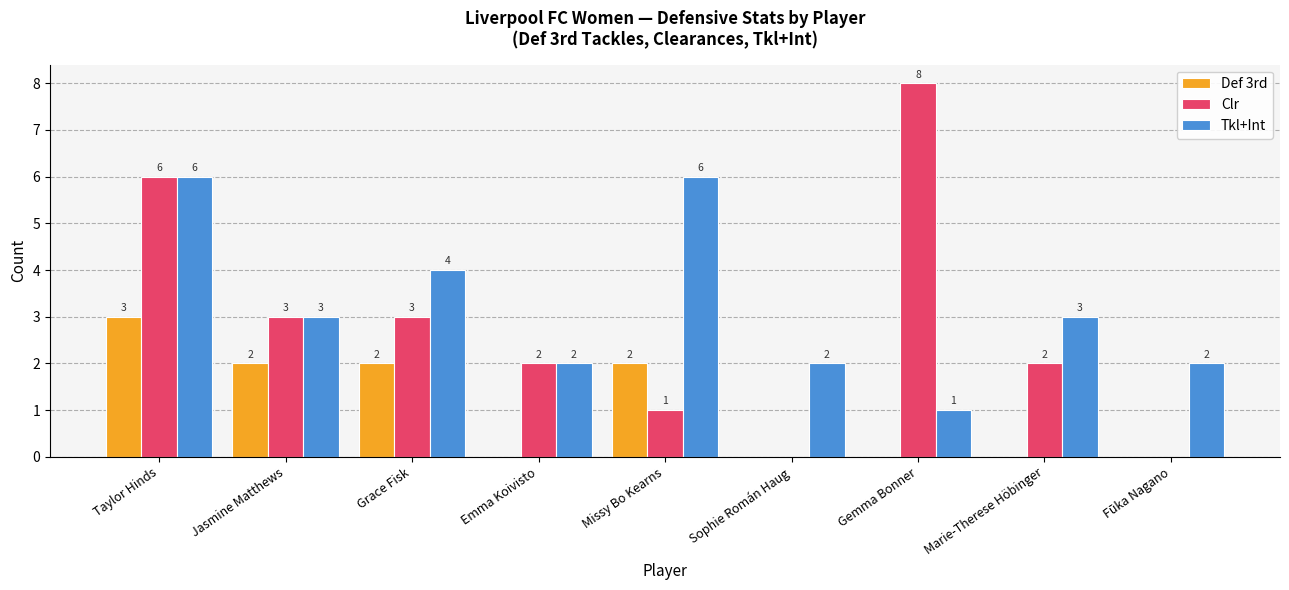

How many data points does each series have?

9